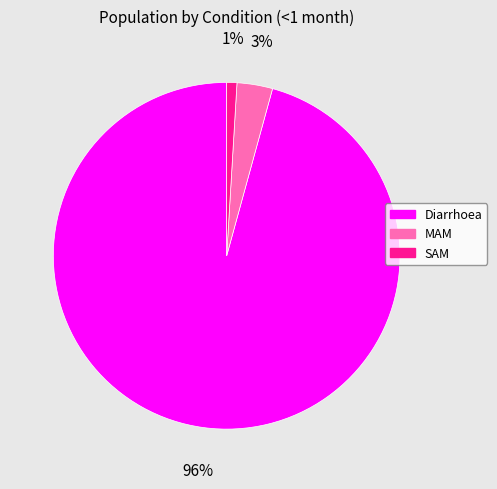

Is the sum of Diarrhoea and SAM greater than half?

Yes